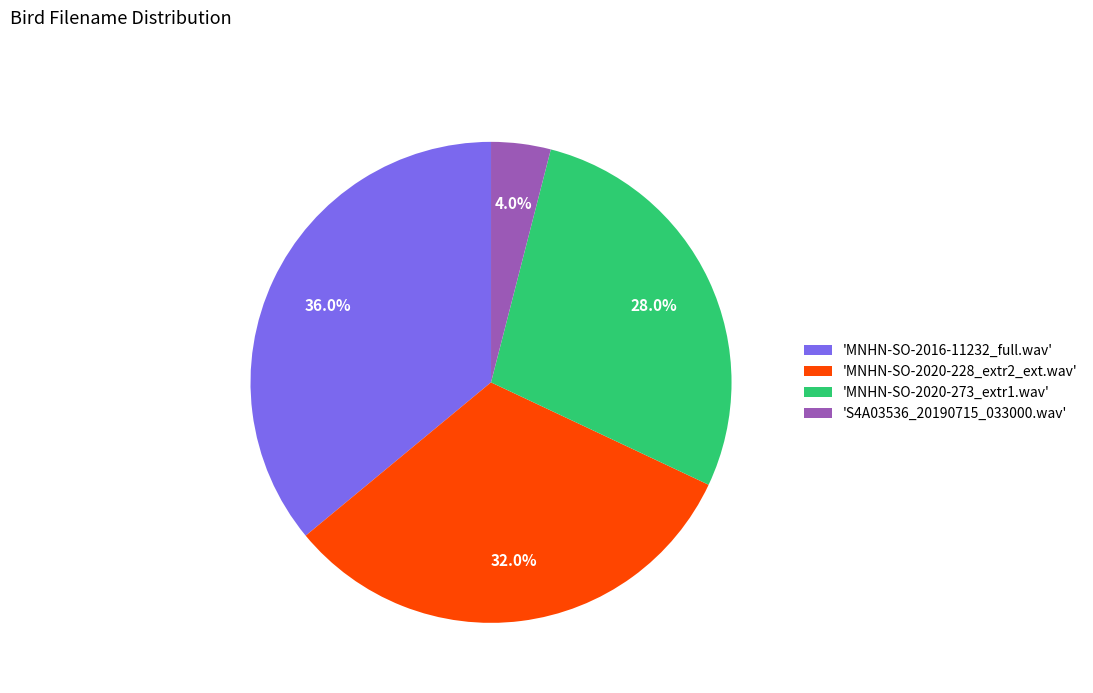

Count the number of slices in the pie.

4